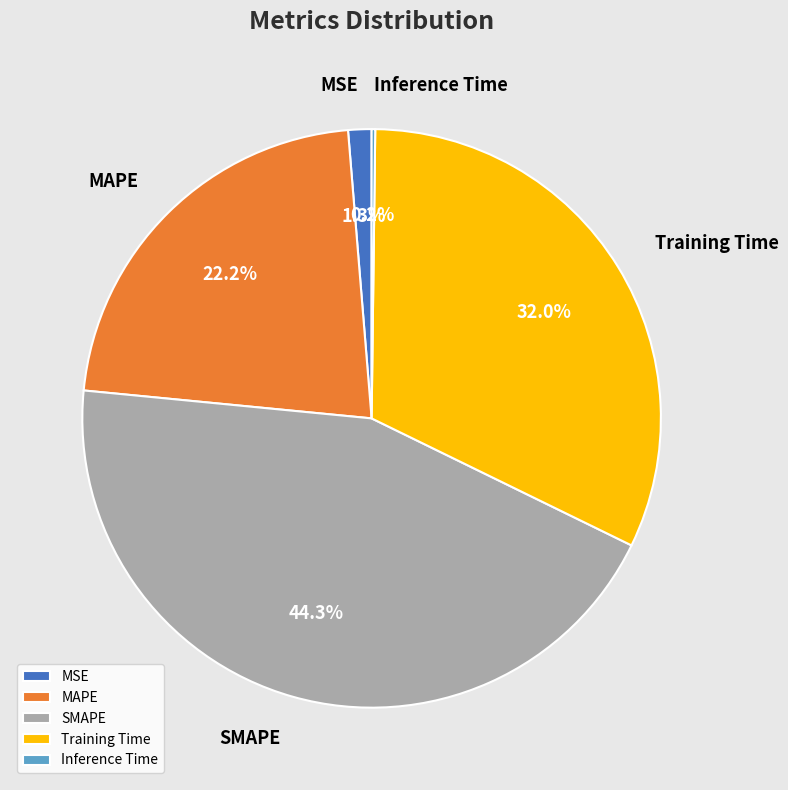

Does any single category account for the majority?

No